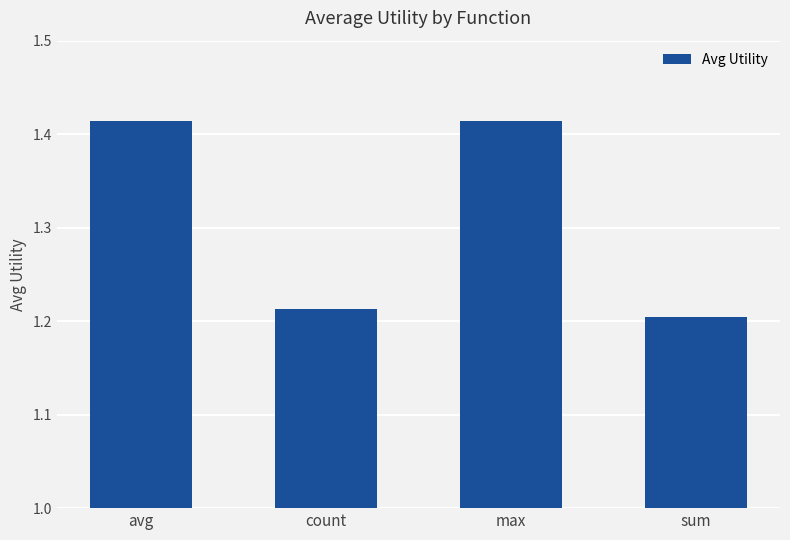

Which has a higher value, sum or avg?

avg